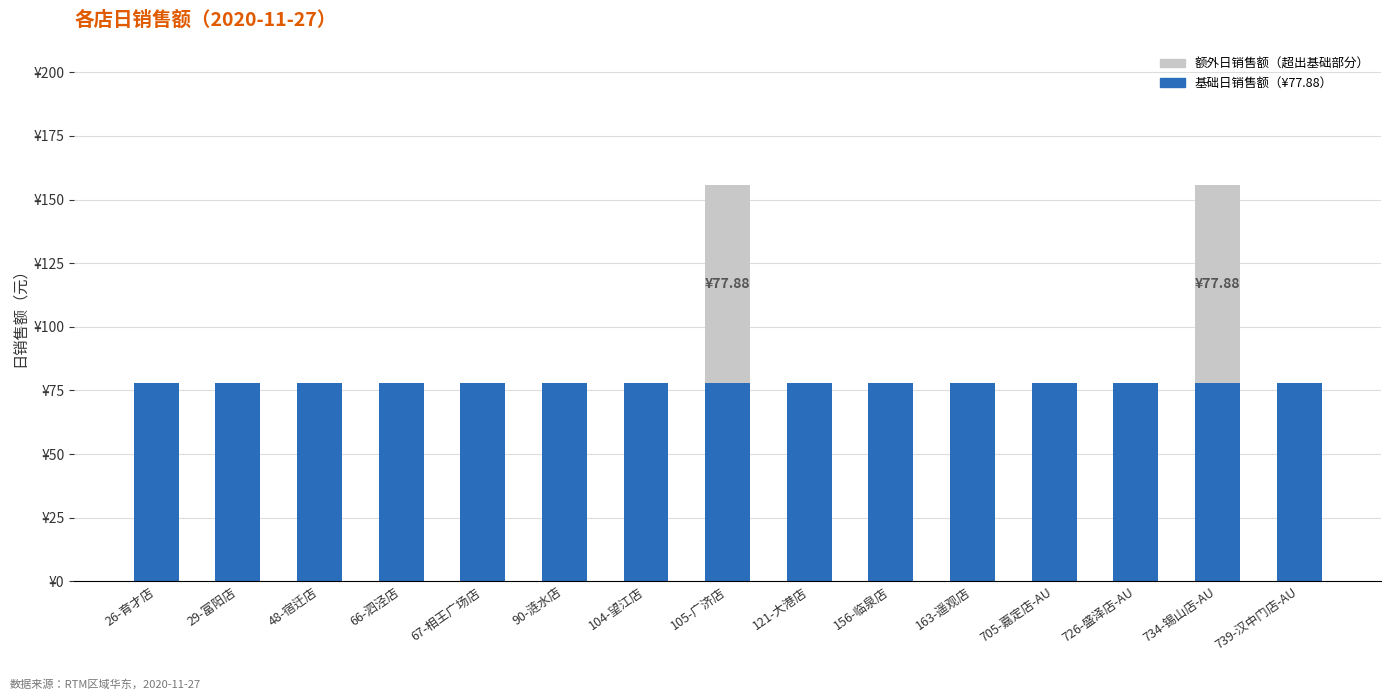

Does the chart contain stacked bars?

Yes